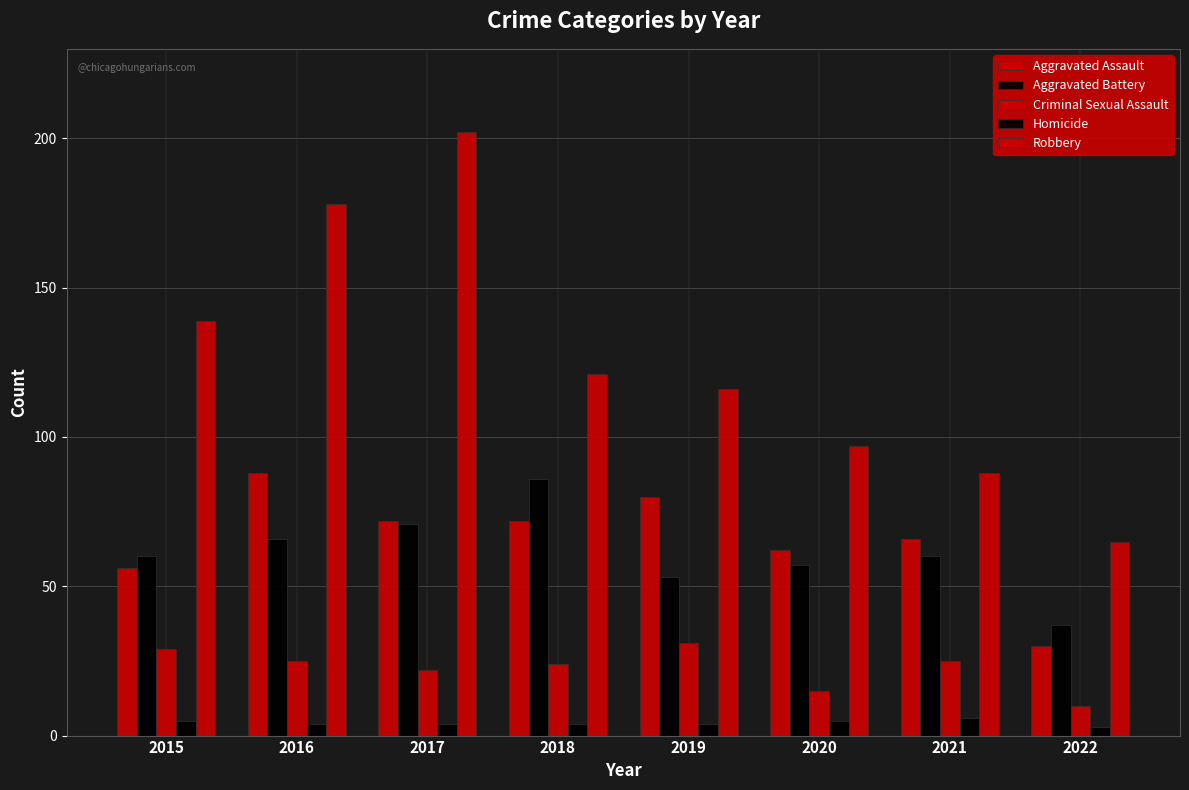

Which series changed the most between 2017 and 2021?

Robbery